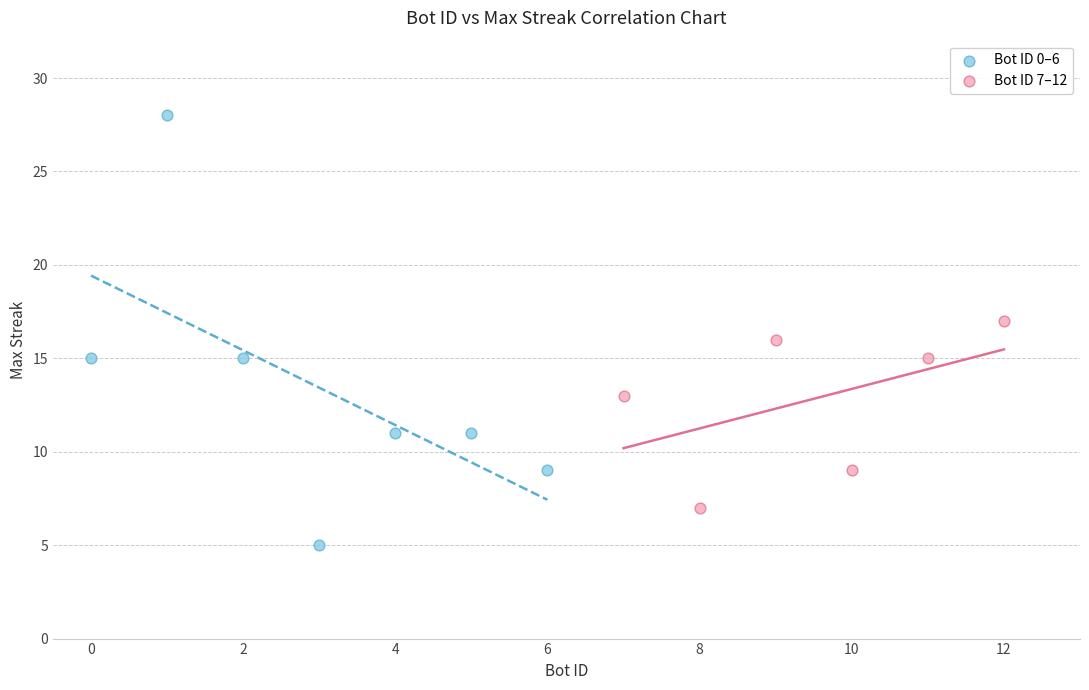

Which series has the largest Y range (max minus min)?

Bot ID 0–6